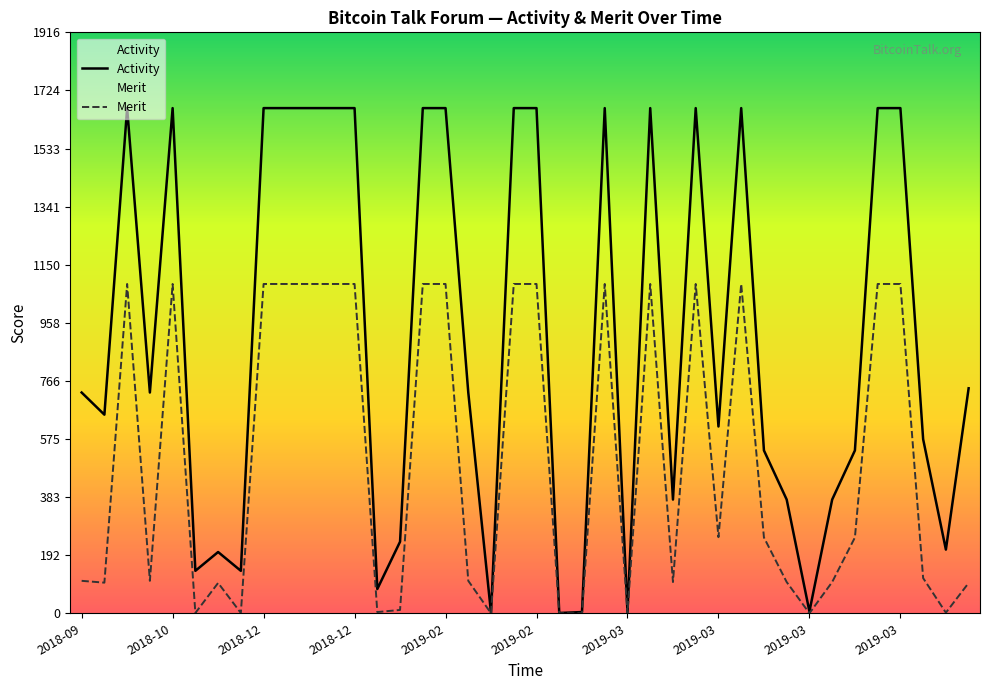

How many interior local peaks does the Merit series have?

10